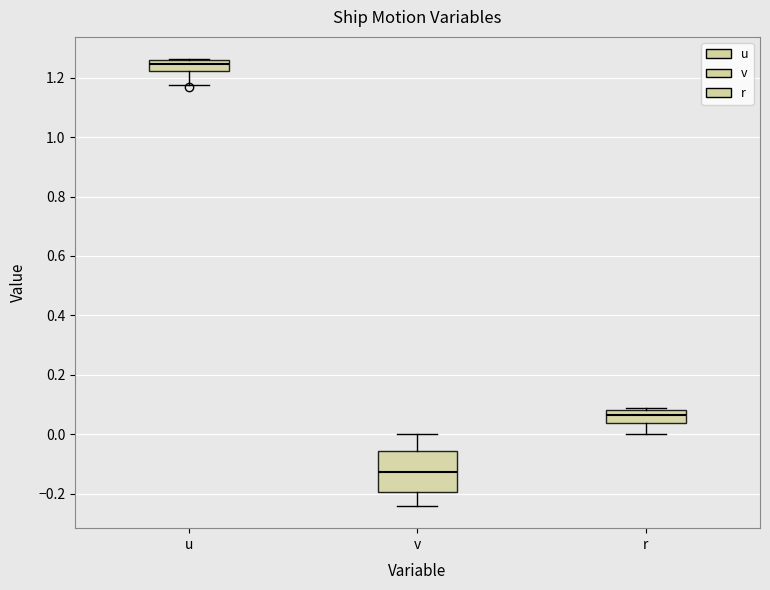

Where is the upper edge of the box for v on the y-axis? The values are not printed on the chart, so give them approximately, as read against the axis.

-0.06